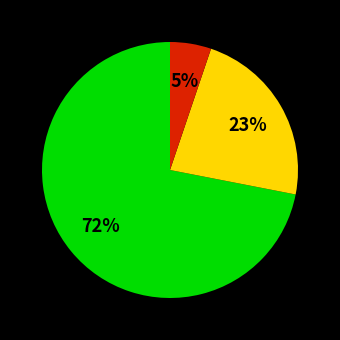

Is there a majority slice in this chart?

Yes